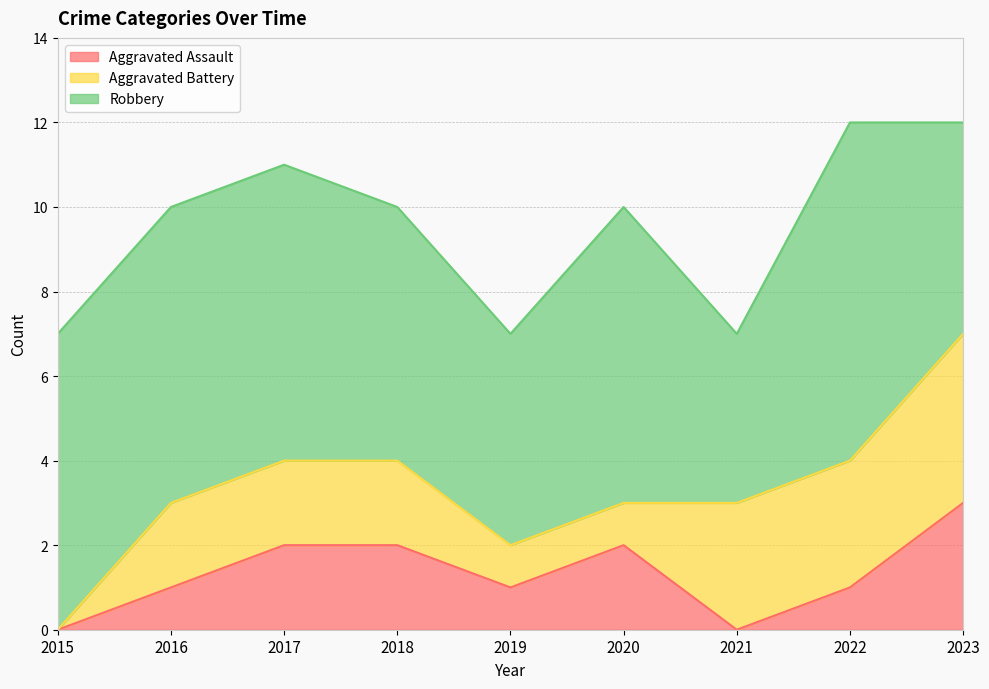

At which label does Robbery first exceed 7?

2022